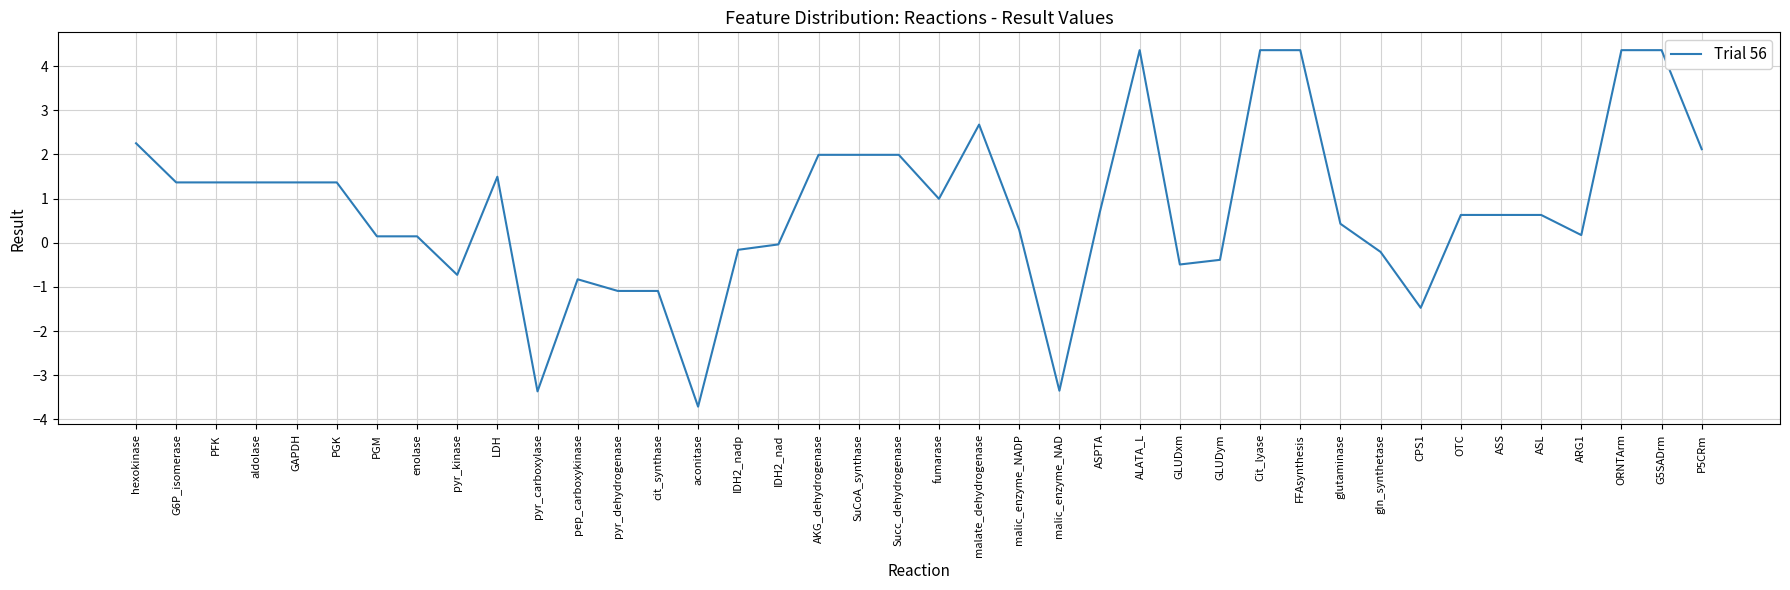

How many values are above zero?

27